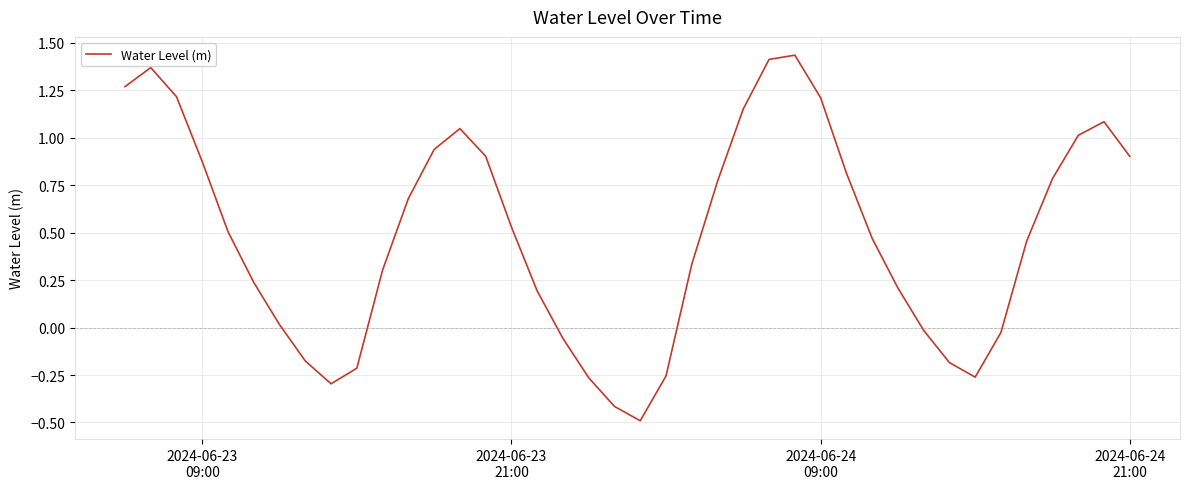

What is the minimum value shown in the chart?

-0.5